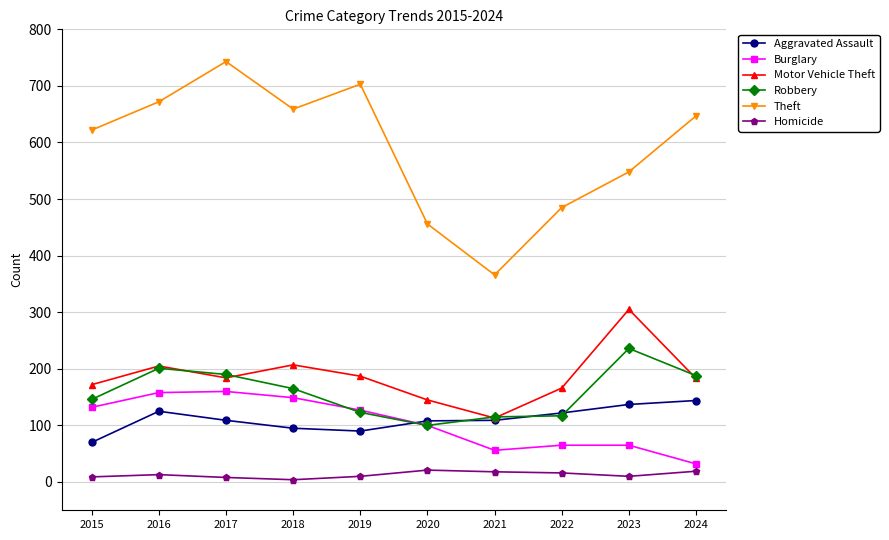

In Homicide, how many points are higher than both neighbors (excluding endpoints)?

2